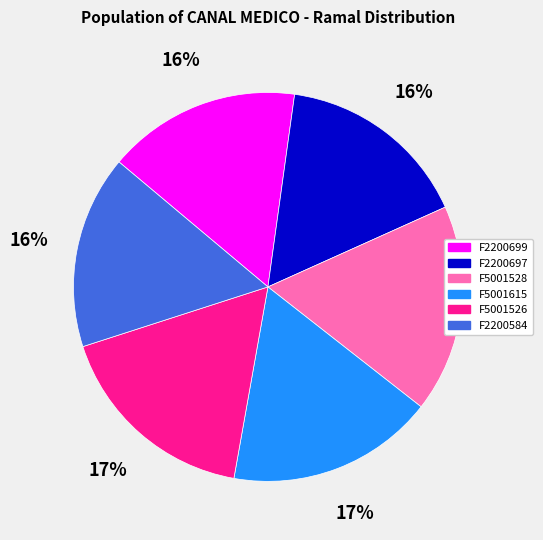

Does F2200699 account for over 50% of the chart?

No